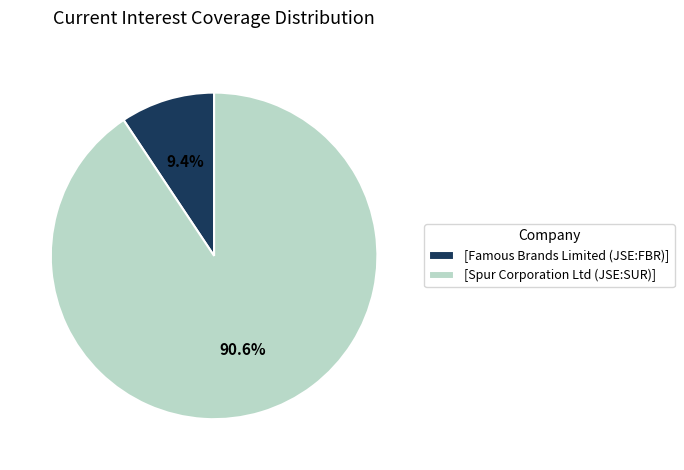

How many slices are in this pie chart?

2